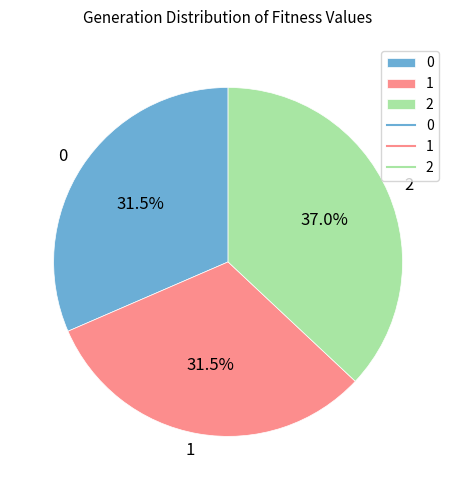

What is the ratio of the value at 0 to the value at 1?

1.0